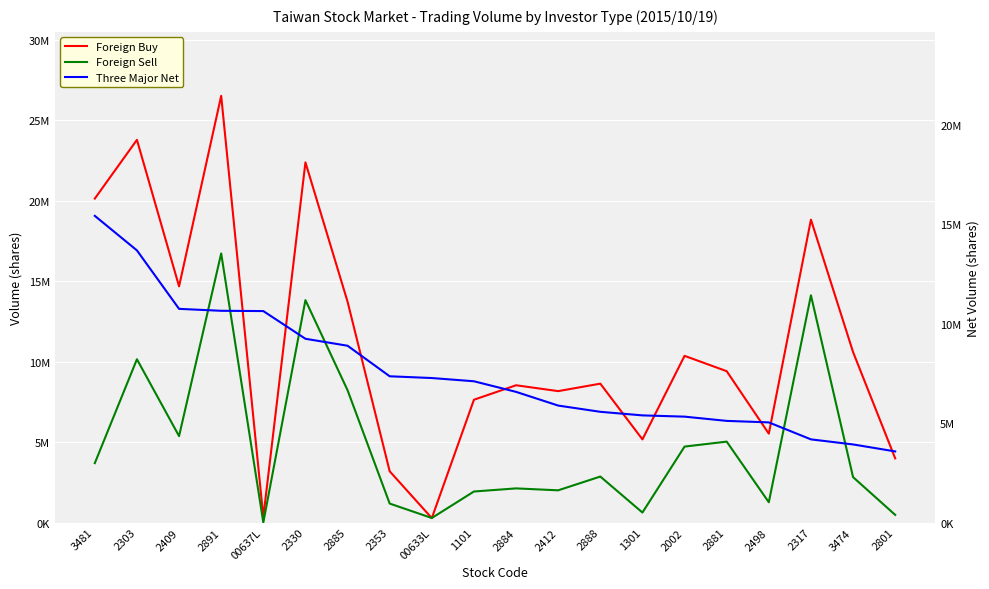

What is the average value of the Foreign Sell series?

4868761